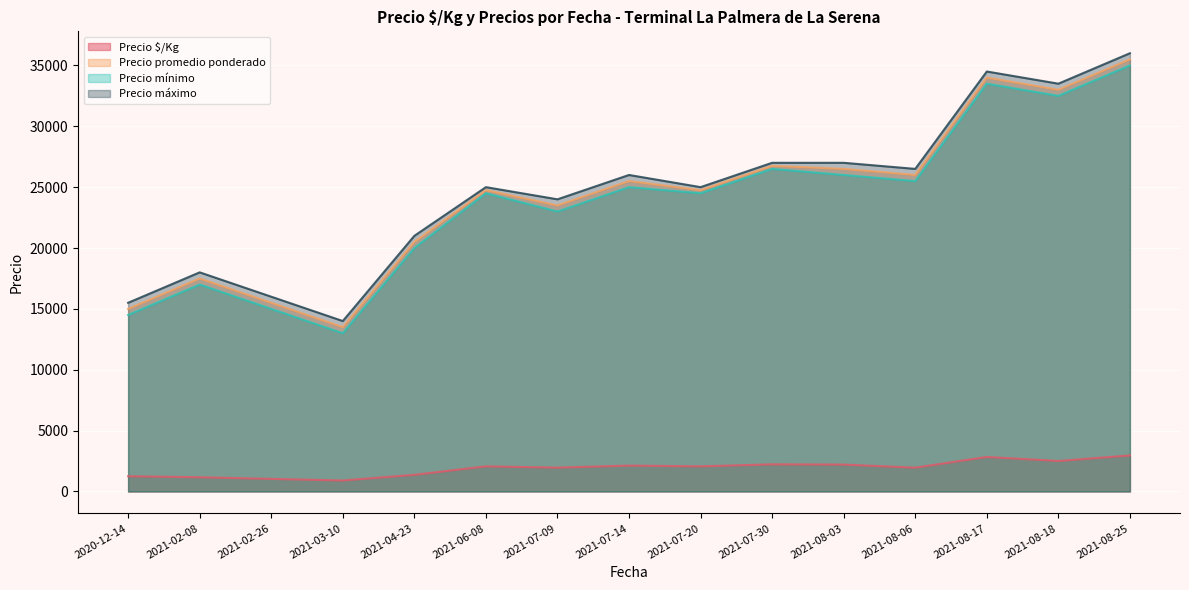

What is the spread (max minus min) of values at 2021-08-18?

30995.5